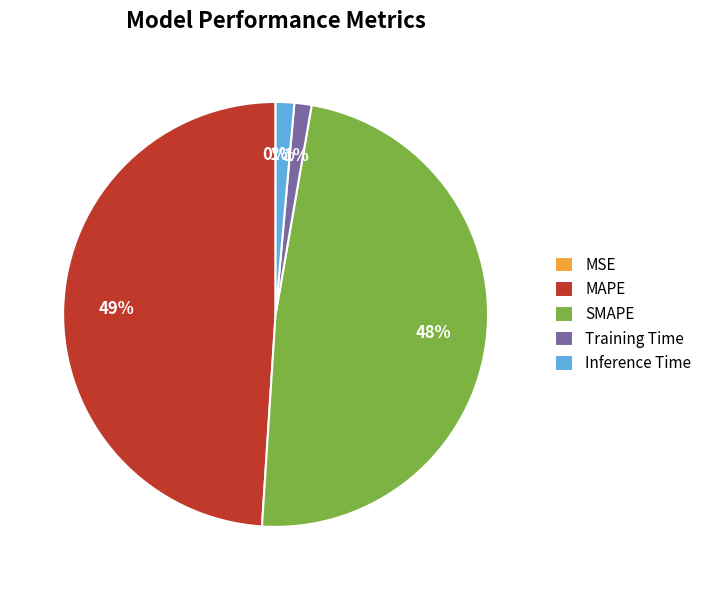

To the nearest percent, what portion does Inference Time represent?

1%